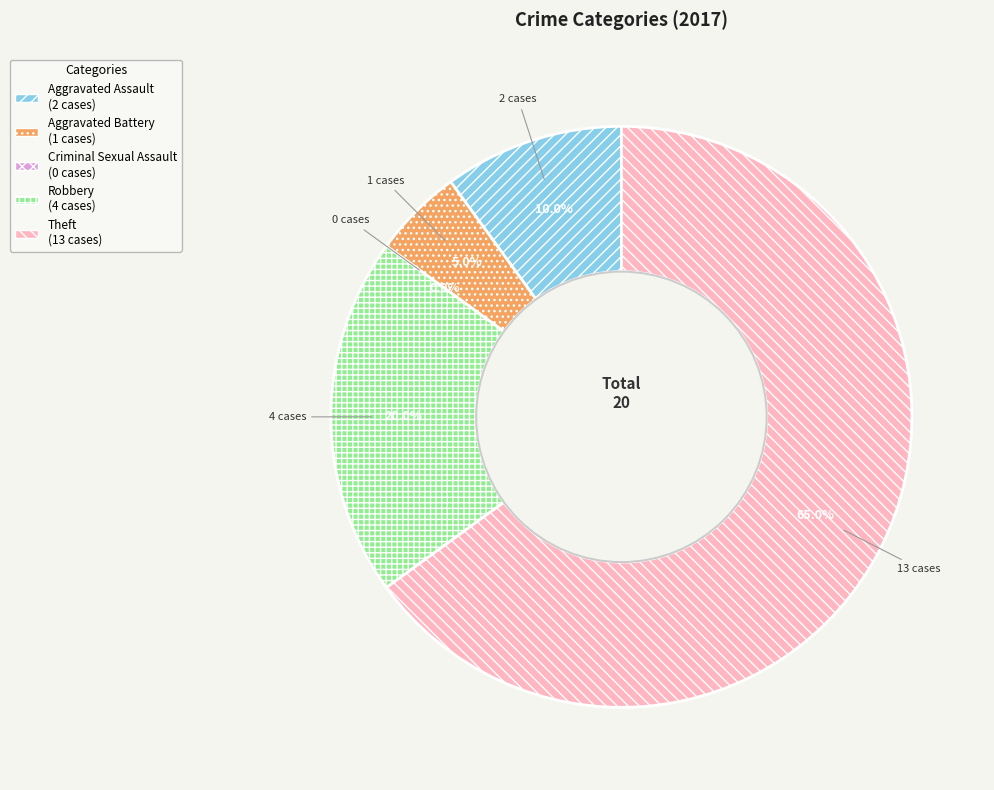

Is it true that Aggravated Battery is 1% of the pie?

False